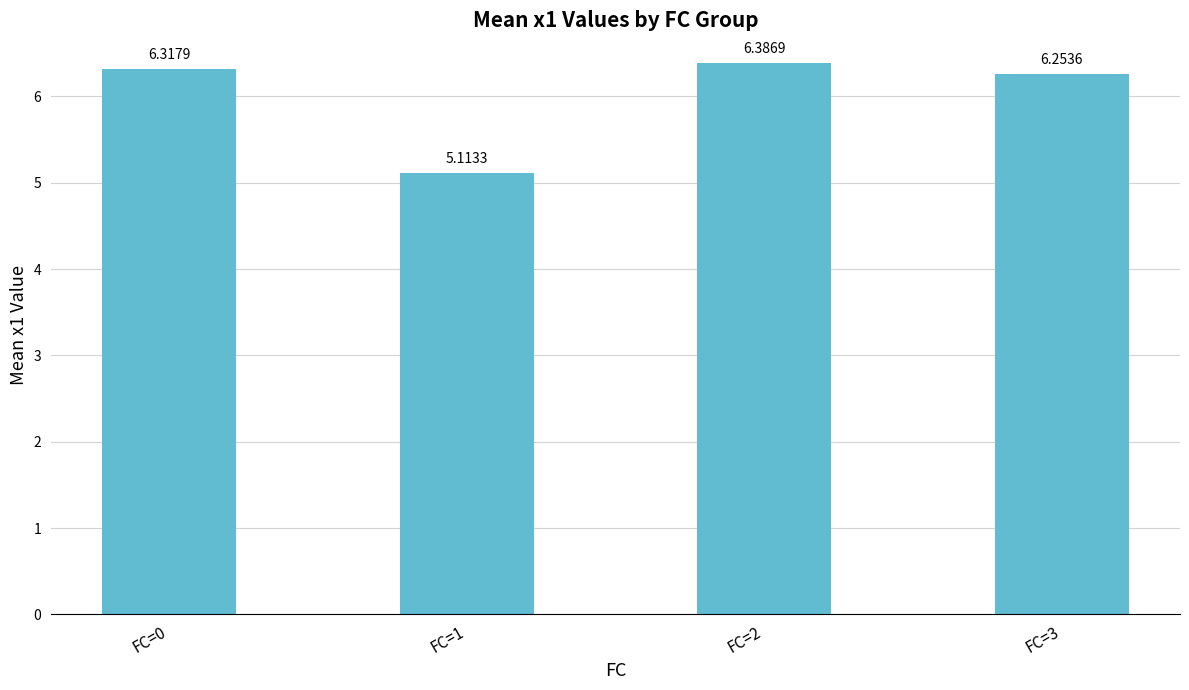

The chart shows a value of 10.9 at FC=2. True or false?

False